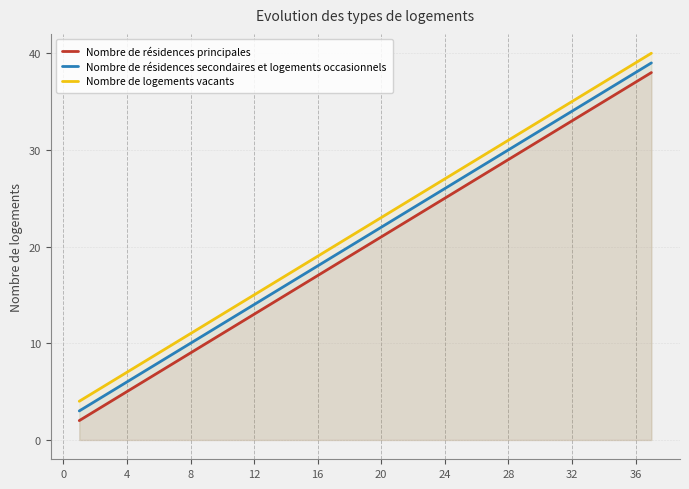

True or false: Nombre de logements vacants and Nombre de résidences secondaires et logements occasionnels cross at least once.

False